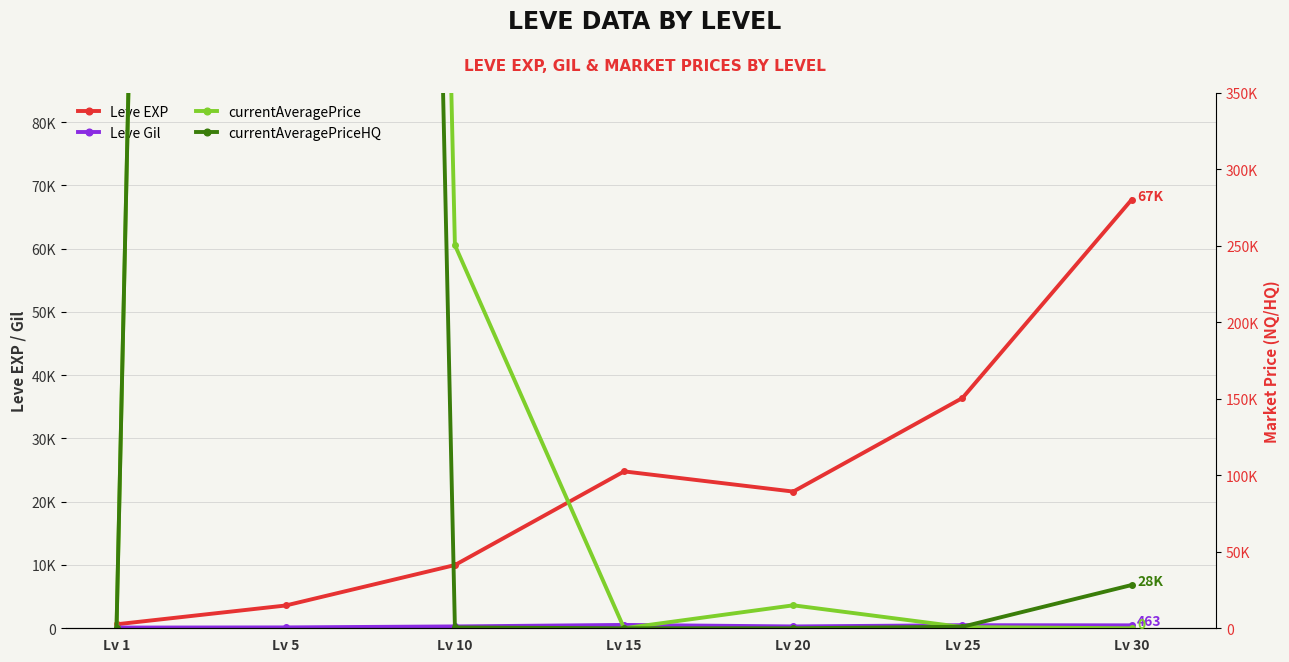

Reading right to left, extract all data points from this chart.

Leve EXP: Lv 30=67730.0	Lv 25=36390.0	Lv 20=21600.0	Lv 15=24790.0	Lv 10=9990.0	Lv 5=3600.0	Lv 1=630.0
Leve Gil: Lv 30=463.0	Lv 25=485.0	Lv 20=292.0	Lv 15=529.0	Lv 10=293.0	Lv 5=139.0	Lv 1=113.0
currentAveragePrice: Lv 30=0.0	Lv 25=776.0	Lv 20=15000.0	Lv 15=0.0	Lv 10=250286.7	Lv 5=5000000.0	Lv 1=89.1
currentAveragePriceHQ: Lv 30=28261.0	Lv 25=1010.0	Lv 20=0.0	Lv 15=0.0	Lv 10=533.3	Lv 5=5000000.0	Lv 1=133.0